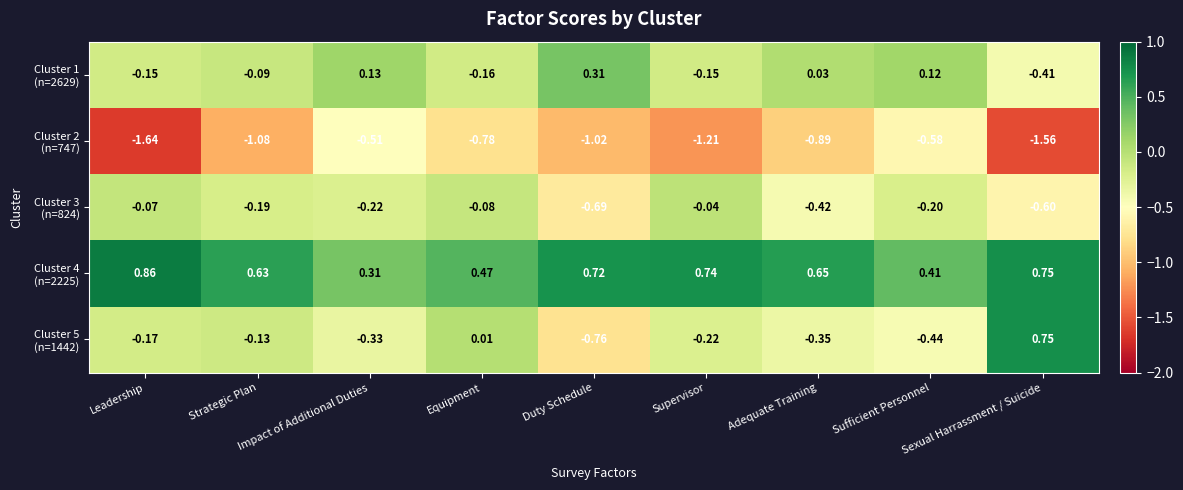

At which category does the chart reach its minimum across all series?

Leadership